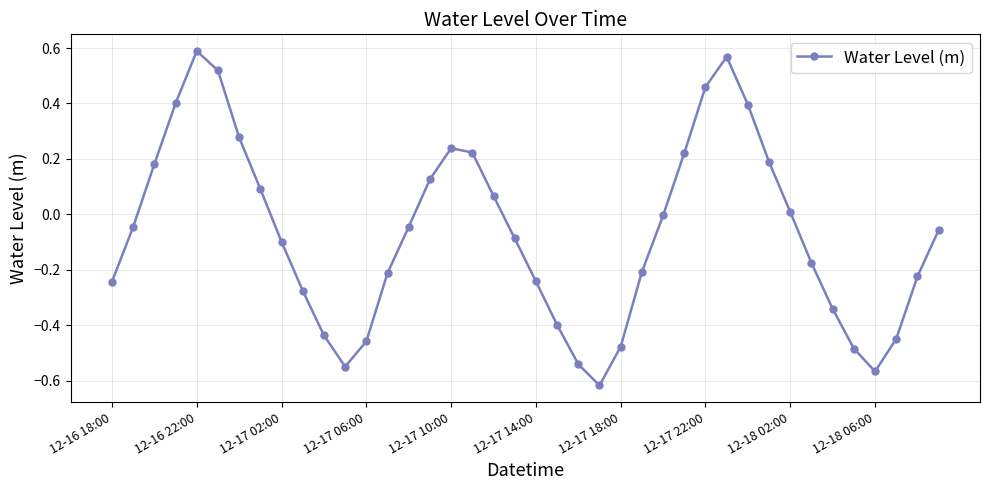

How many points are lower than both their immediate neighbors (excluding endpoints)?

3